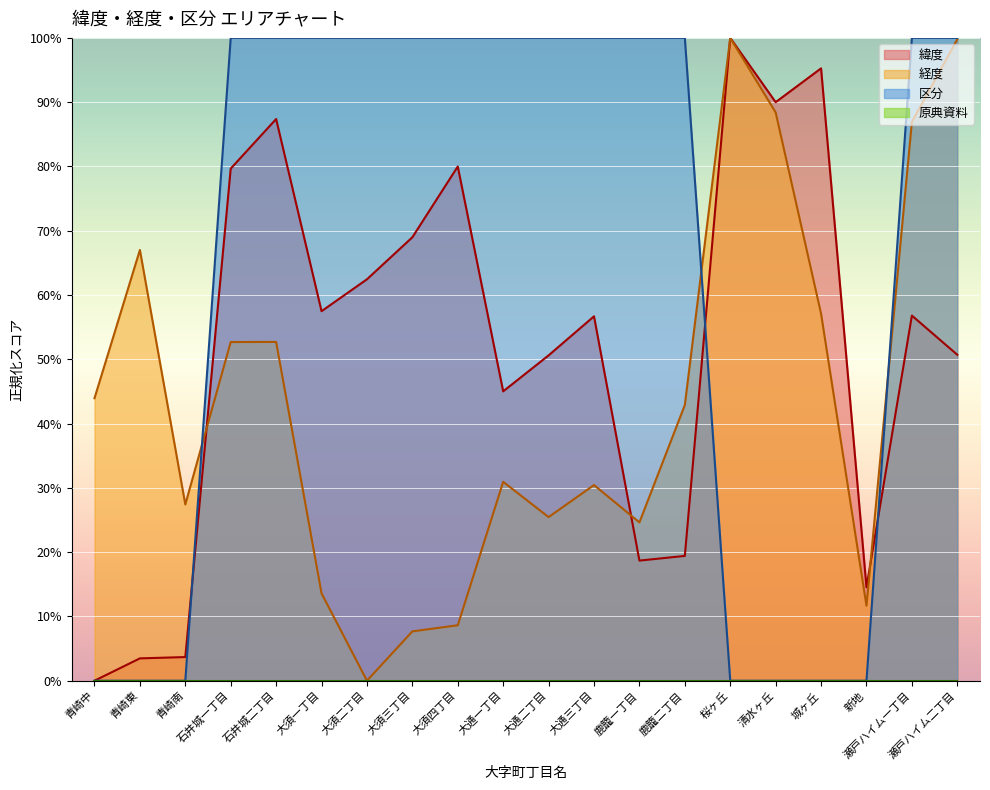

At which label is 緯度 closest to 50?

大通二丁目